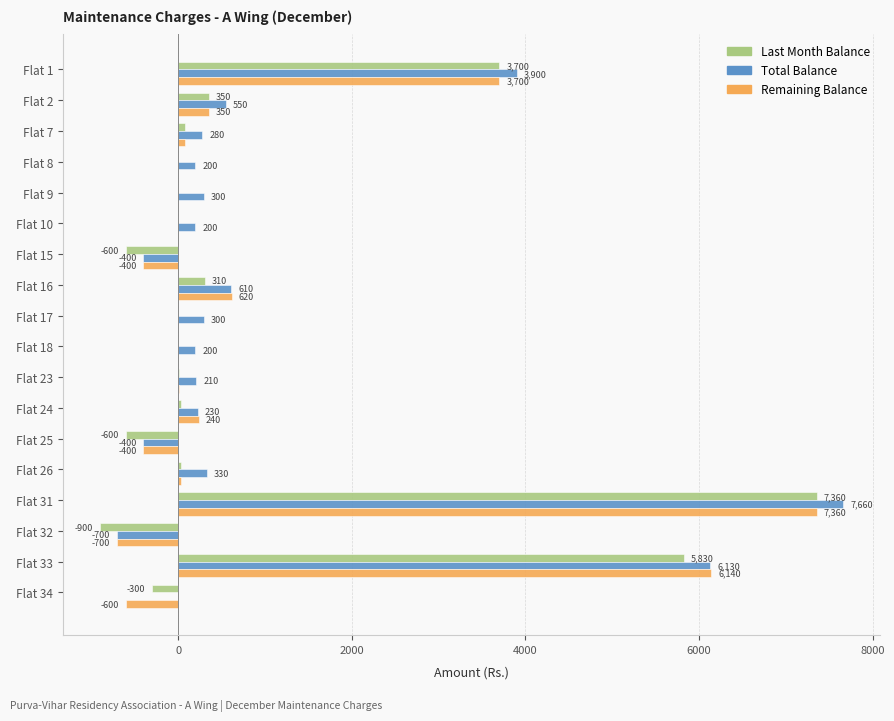

How many distinct data groups are displayed?

3